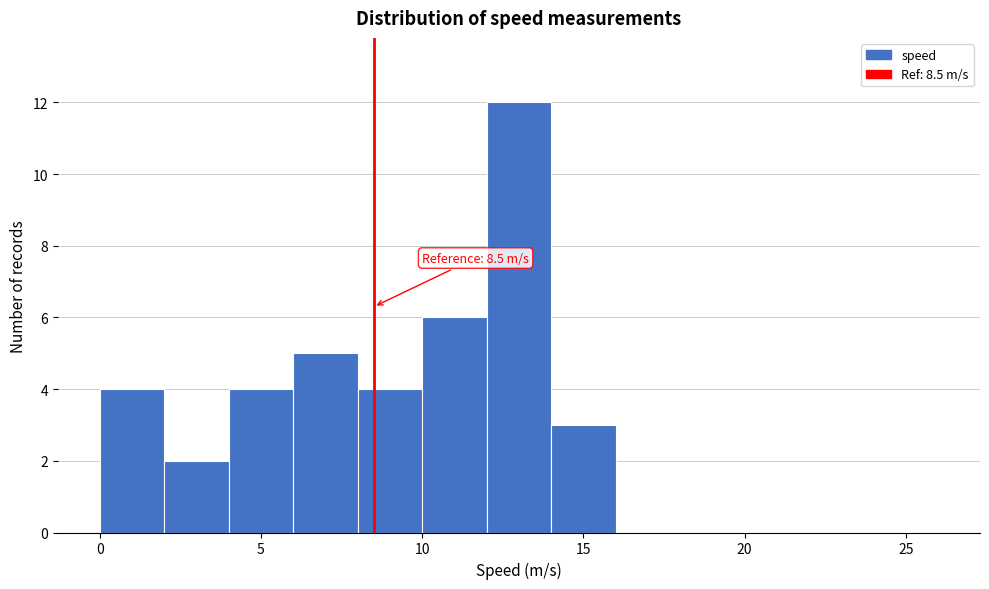

Which range on the x-axis has the tallest bar?

12 to 14